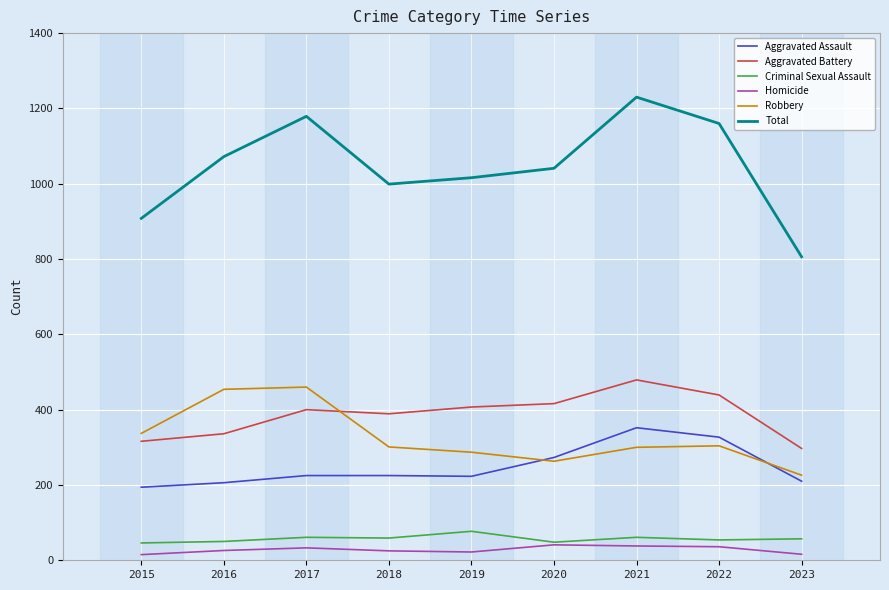

Which series has the largest total across all categories?

Total